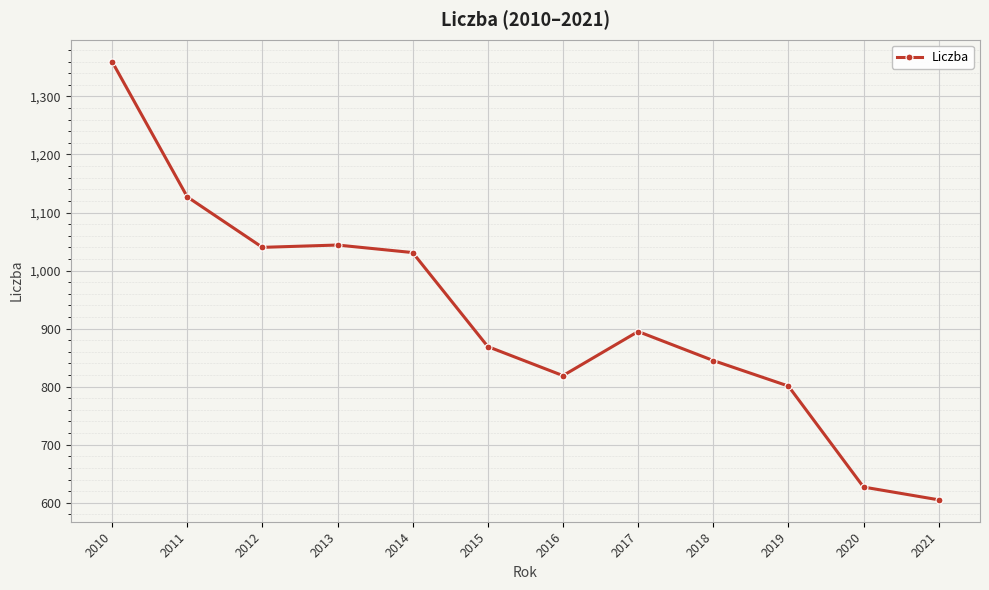

Where does the data first go above 895?

2010